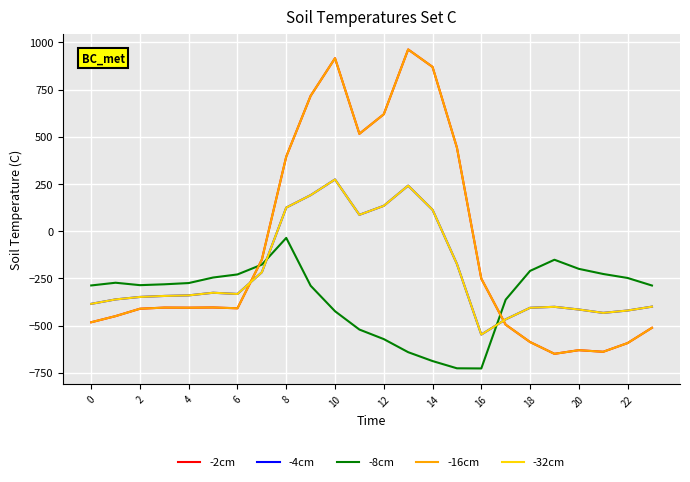

Is this an area chart (filled region under the line)?

No